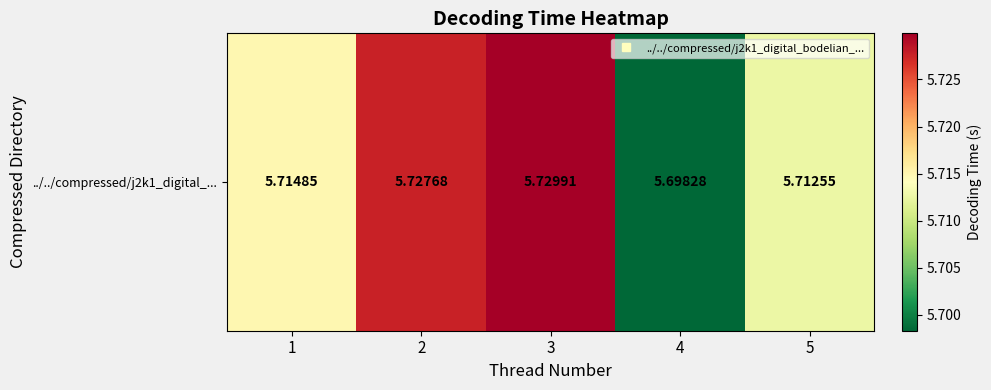

What is the maximum value shown in the chart?

5.7